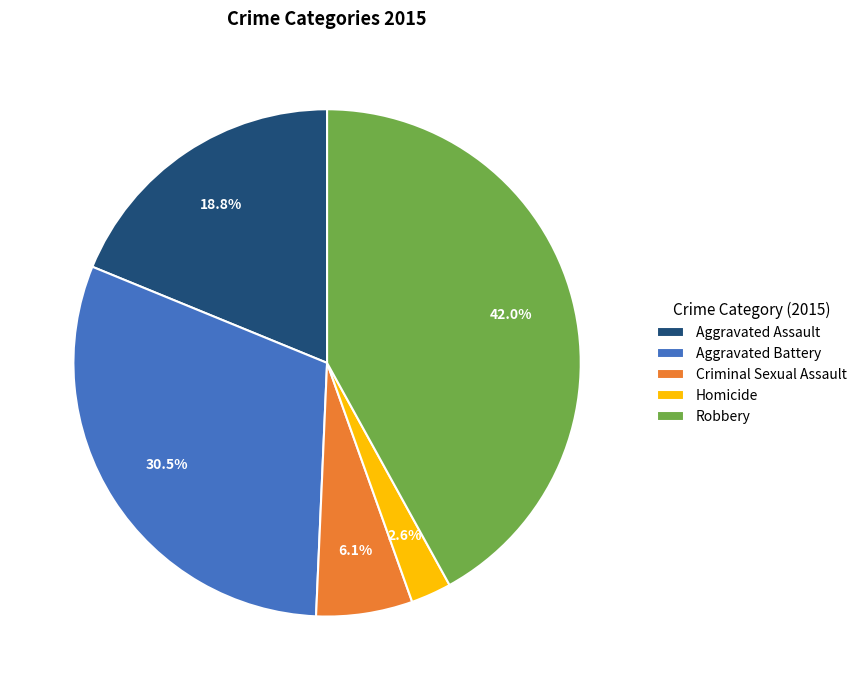

Rank the categories by value from highest to lowest.

Robbery, Aggravated Battery, Aggravated Assault, Criminal Sexual Assault, Homicide